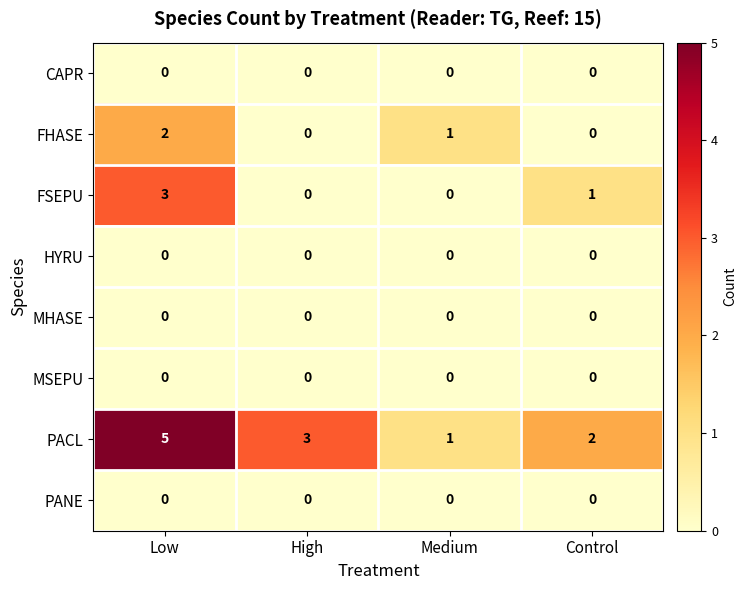

What is the maximum value shown in the chart?

5